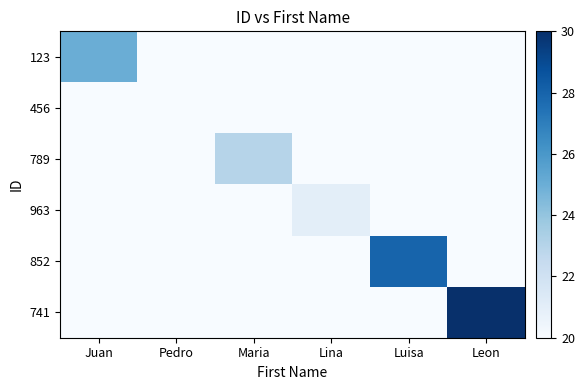

Reading left to right, what are all the values shown in this chart?

123: Juan=25	Pedro=19	Maria=19	Lina=19	Luisa=19	Leon=19
456: Juan=19	Pedro=20	Maria=19	Lina=19	Luisa=19	Leon=19
789: Juan=19	Pedro=19	Maria=23	Lina=19	Luisa=19	Leon=19
963: Juan=19	Pedro=19	Maria=19	Lina=21	Luisa=19	Leon=19
852: Juan=19	Pedro=19	Maria=19	Lina=19	Luisa=28	Leon=19
741: Juan=19	Pedro=19	Maria=19	Lina=19	Luisa=19	Leon=30